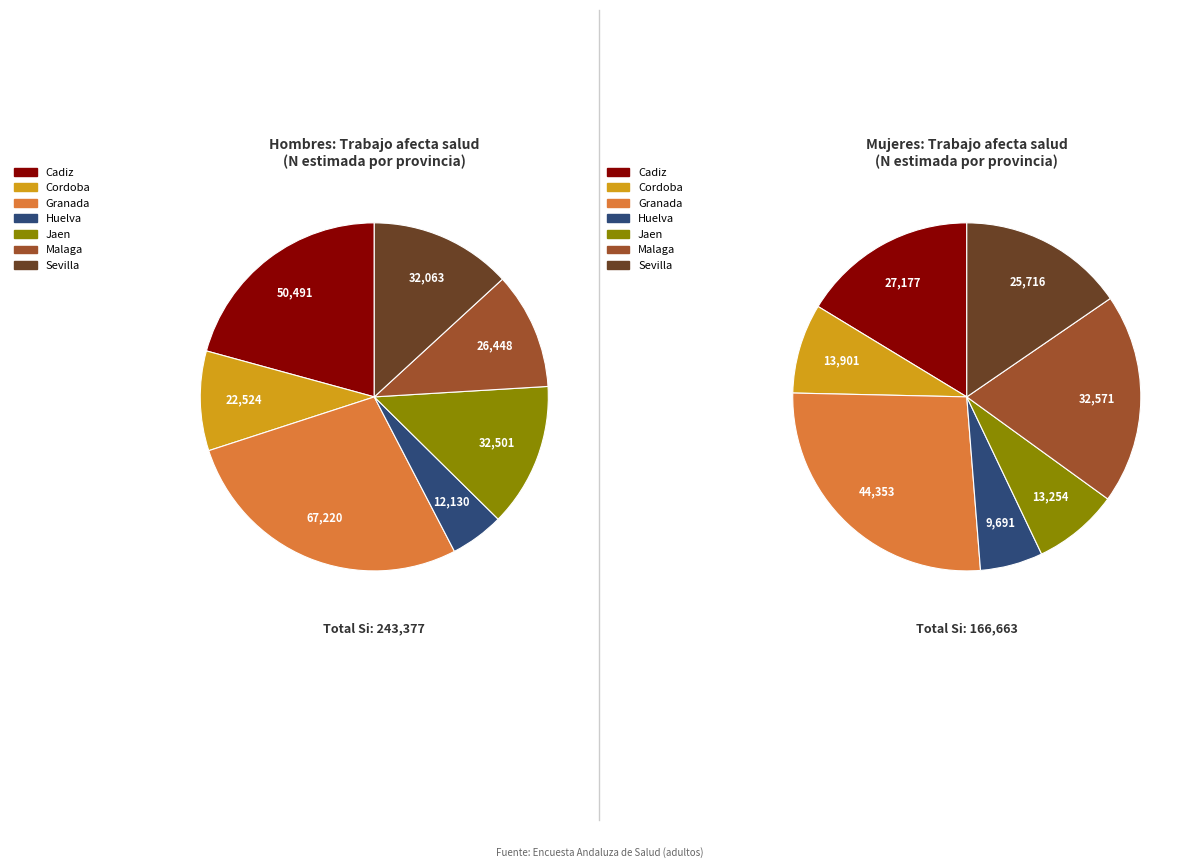

What is the largest slice in the pie chart?

Granada